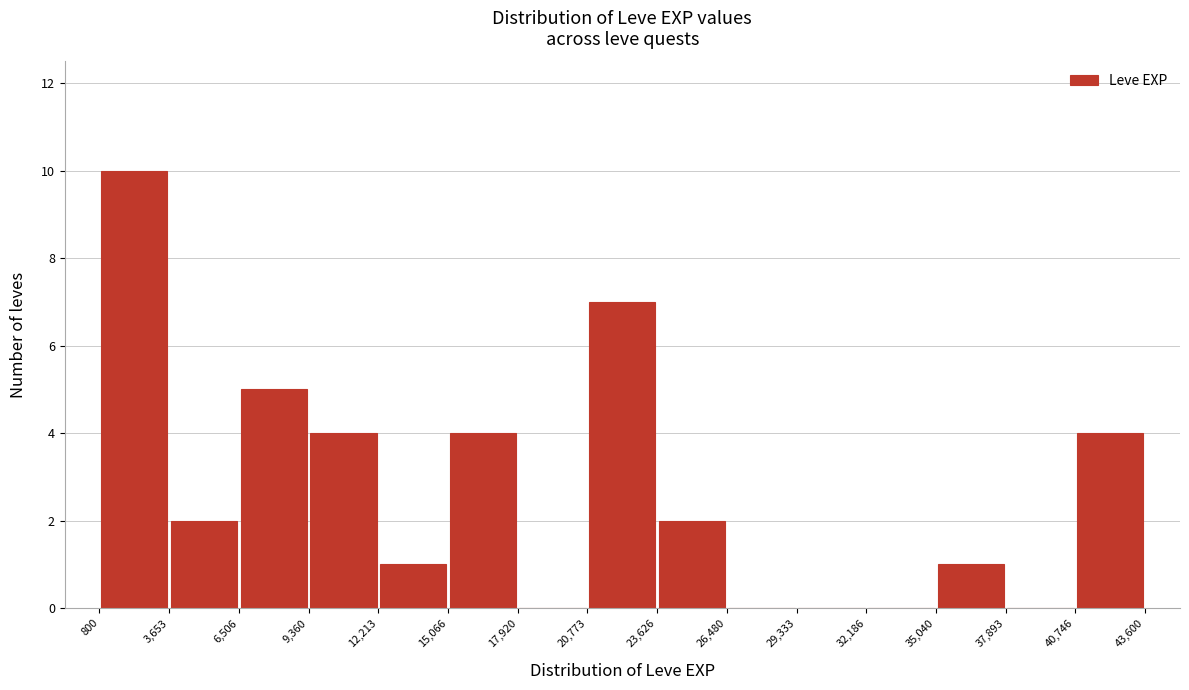

How tall is the bar that spans 15,066 to 17,920 on the x-axis? The values are not printed on the chart, so give them approximately, as read against the axis.

4